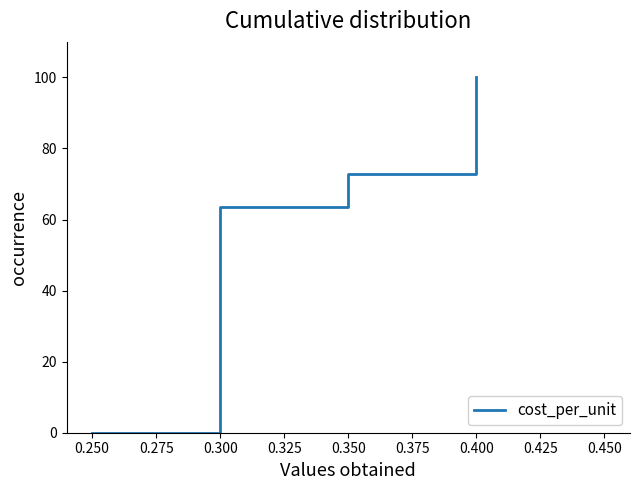

Between 0.300 and 0.400, which is larger?

0.400